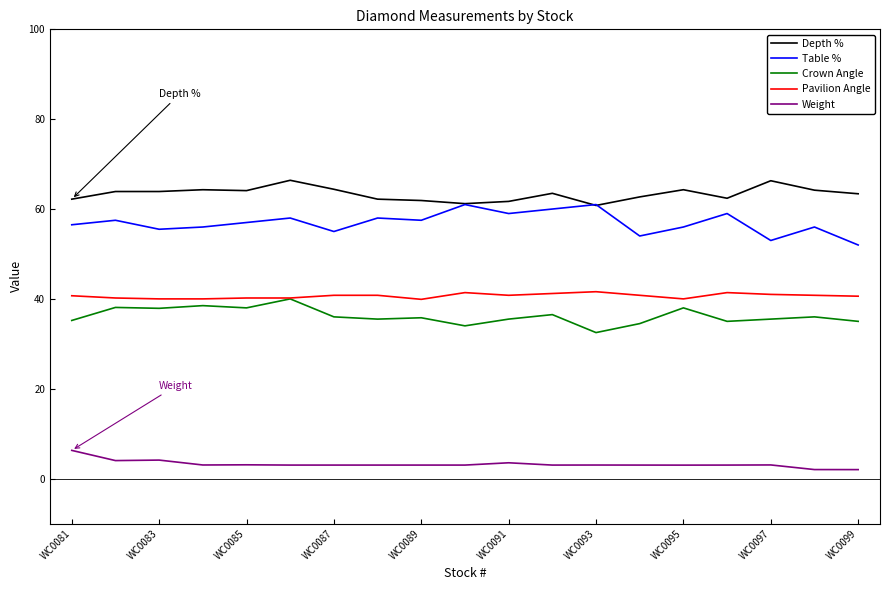

What is the maximum value shown in the chart?

66.4